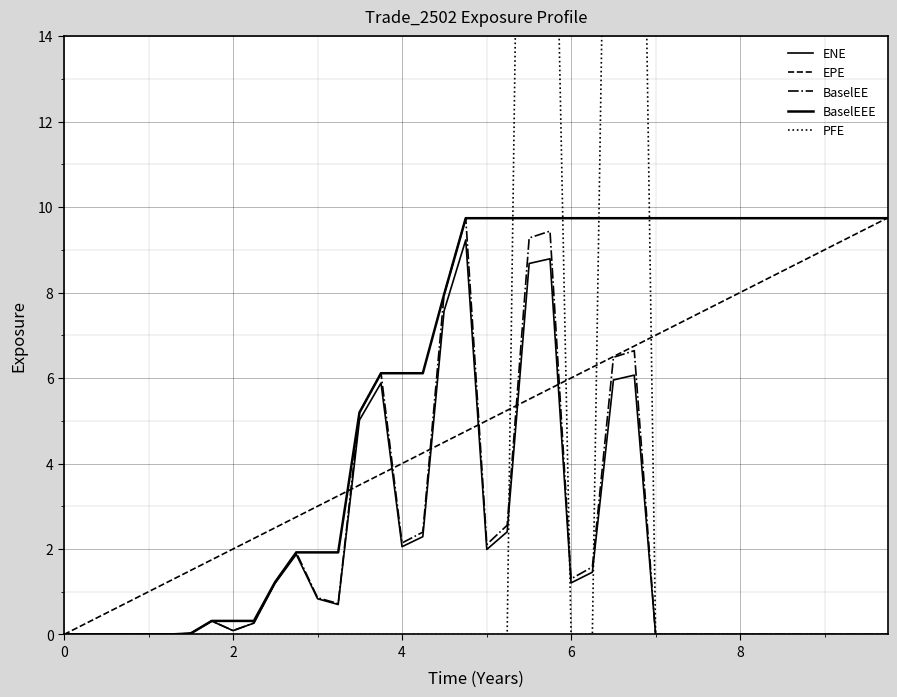

True or false: BaselEEE has more than 1 interior local peaks.

False